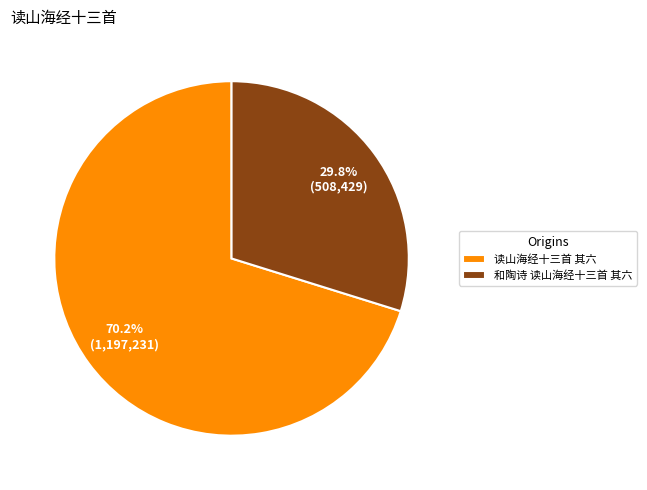

To the nearest percent, what portion does 和陶诗 读山海经十三首 其六 represent?

30%